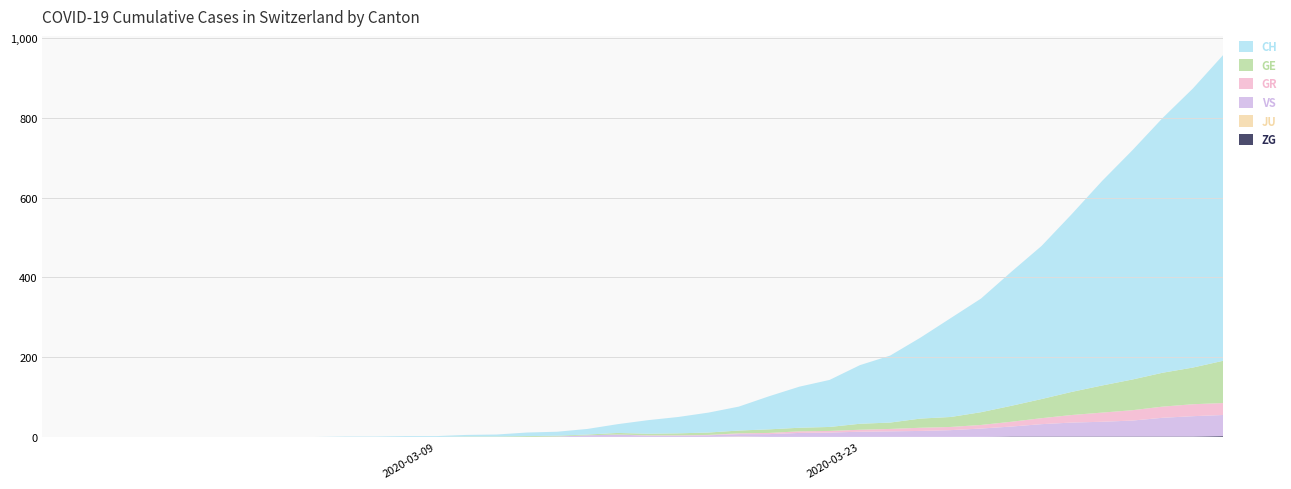

Reading right to left, transcribe all the data shown in this chart.

GE: 106	92	85	77	68	58	48	40	32	25	23	16	15	10	9	9	7	6	5	4	4	2	2	2	1	1	0	0	0	0	0	0	0	0	0	0	0	0	0	0
GR: 30	30	28	26	23	19	15	12	9	8	8	6	5	4	4	3	2	1	1	1	0	0	0	0	0	0	0	0	0	0	0	0	0	0	0	0	0	0	0	0
JU: 0	0	0	0	0	0	0	0	0	0	0	0	0	0	0	0	1	0	0	0	0	0	0	0	0	0	0	0	0	0	0	0	0	0	0	0	0	0	0	0
VS: 53	51	47	40	37	35	31	25	21	17	15	14	13	11	10	7	6	4	3	3	6	4	1	0	0	0	0	0	0	0	0	0	0	0	0	0	0	0	0	0
ZG: 2	1	1	1	1	1	1	1	0	0	0	0	0	0	0	0	0	0	0	0	0	0	0	0	0	0	0	0	0	0	0	0	0	0	0	0	0	0	0	0
CH: 767	700	639	575	513	446	384	336	285	248	203	168	147	118	103	83	60	50	41	34	22	14	10	9	5	4	2	2	1	1	0	0	0	0	0	0	0	0	0	0